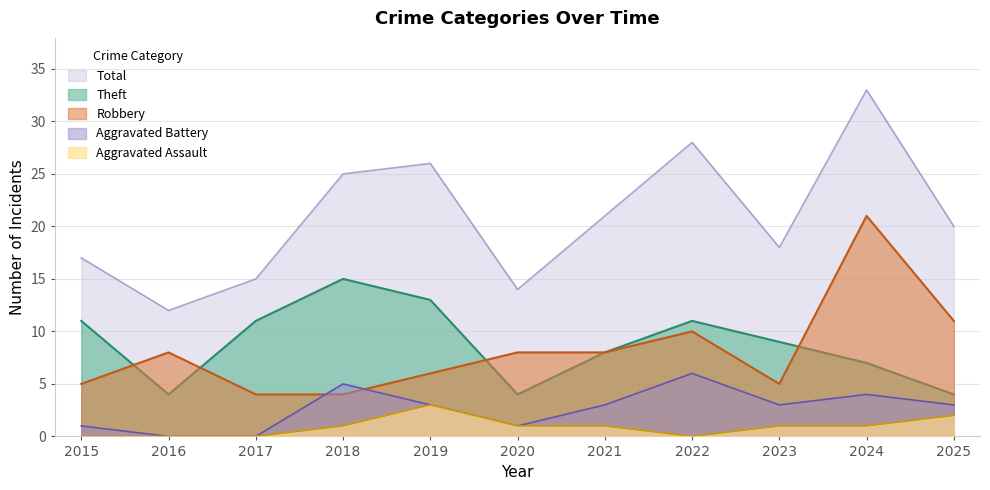

Which series has the widest spread of values?

Total